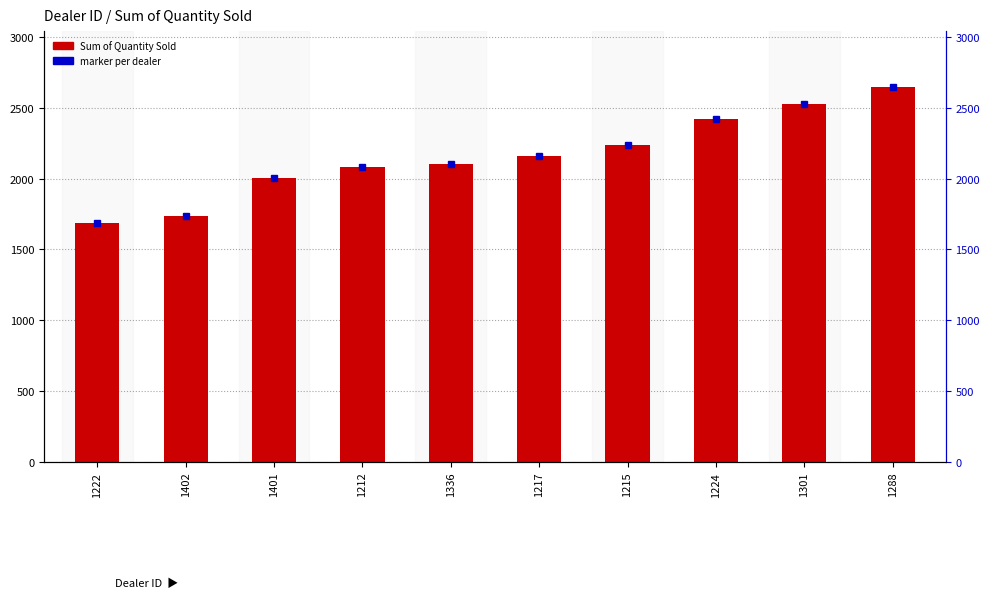

What is the sum of all values?

21597